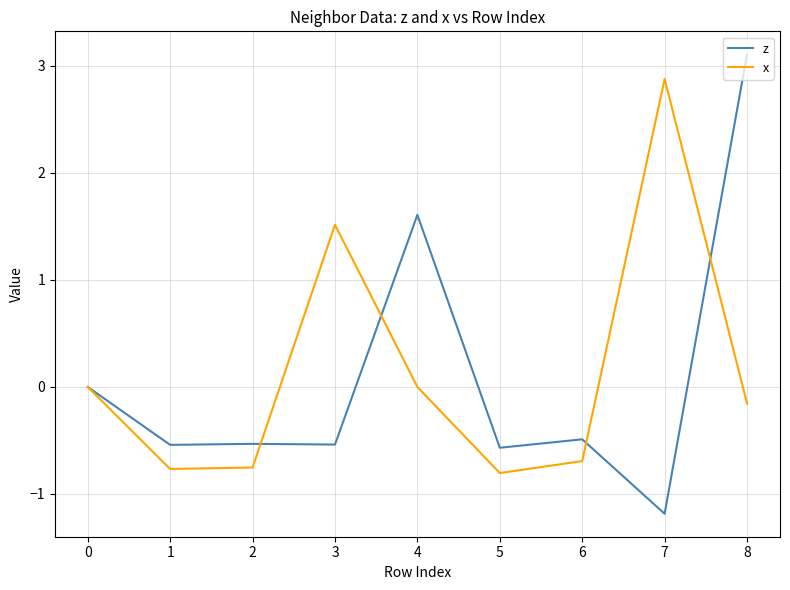

What is the sum of all z values?

0.9